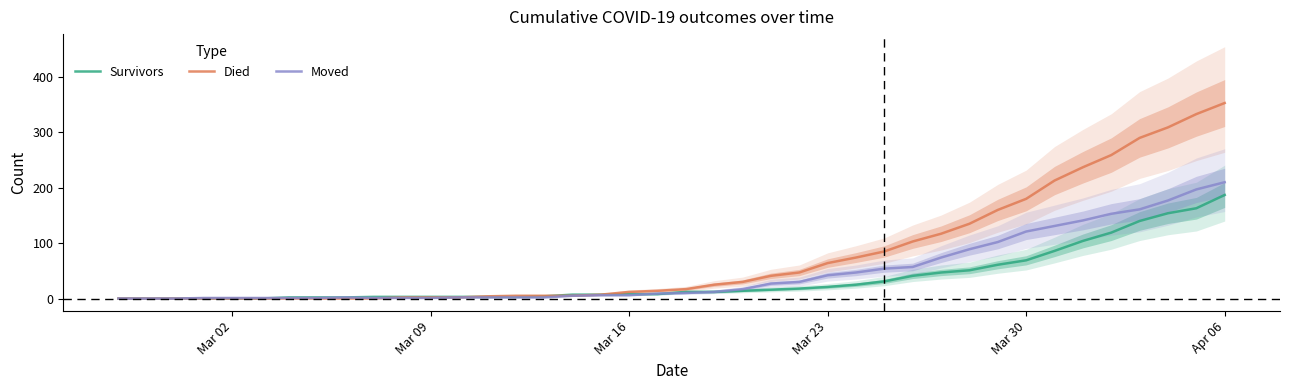

Reading left to right, list all the values displayed in this chart.

Survivors: 0	0	0	0	0	0	2	2	2	3	3	3	3	3	3	4	7	7	8	8	12	12	14	16	18	21	25	31	41	47	51	61	69	86	104	119	140	154	163	187
Died: 0	0	0	0	0	0	0	0	0	0	2	2	2	4	5	5	5	7	12	14	17	25	30	41	47	64	74	85	103	117	135	160	180	213	237	259	290	309	333	353
Moved: 0	0	0	1	1	1	1	1	2	1	1	1	2	2	2	2	5	6	6	9	10	12	17	27	30	42	47	54	57	74	89	102	121	131	141	153	161	177	197	210